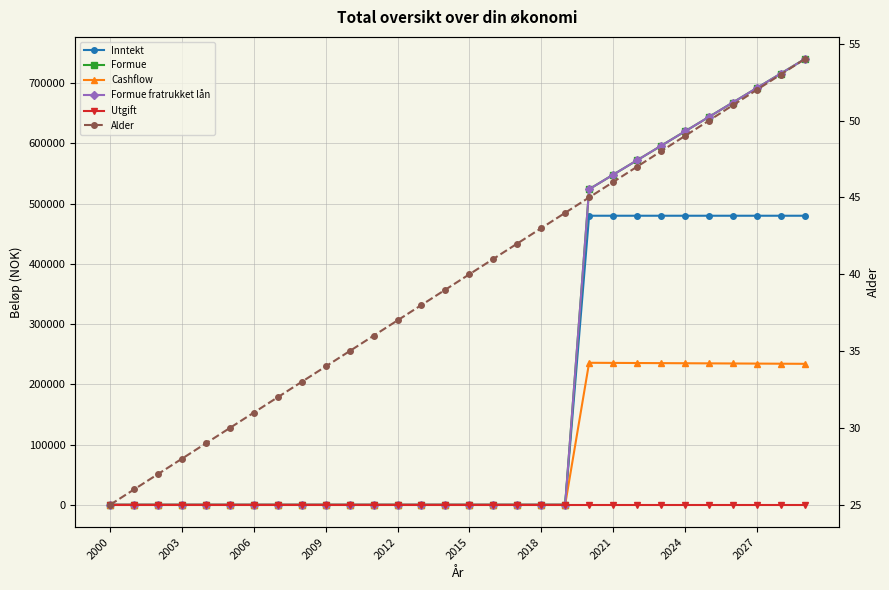

Is the value of Utgift at 22 greater than the value of Inntekt at 2027?

No